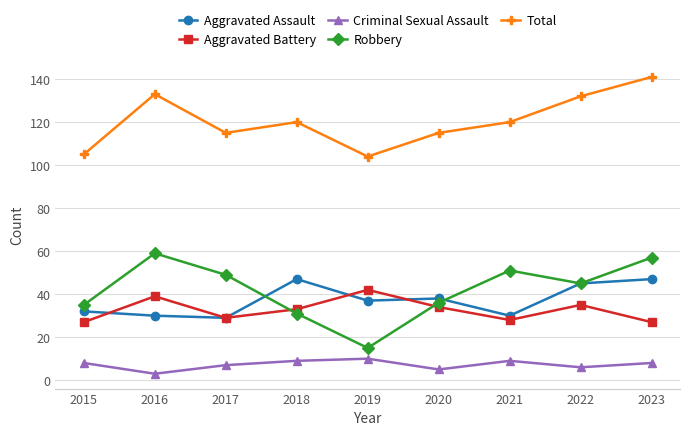

True or false: Robbery has a value of 22 at 2021.

False